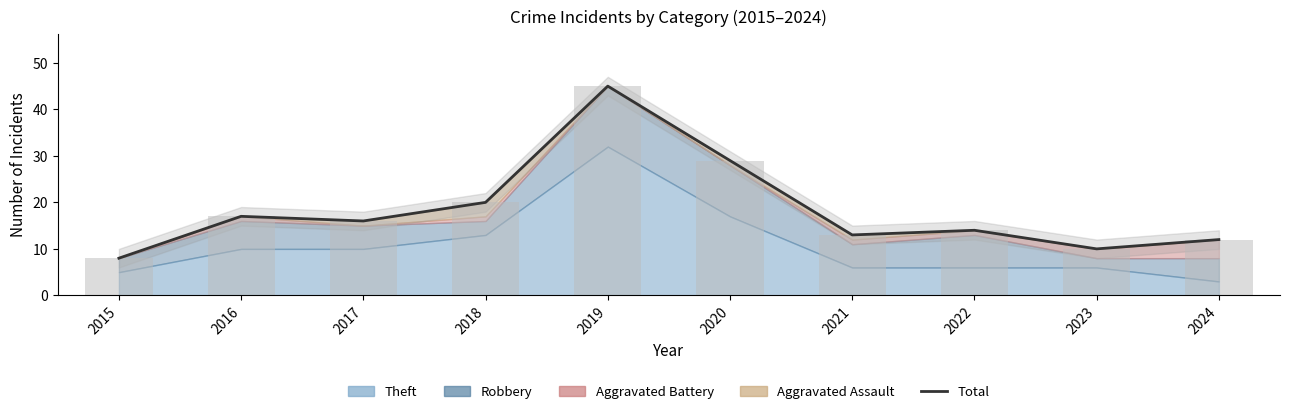

Is it true that the value at 2018 is 8?

False